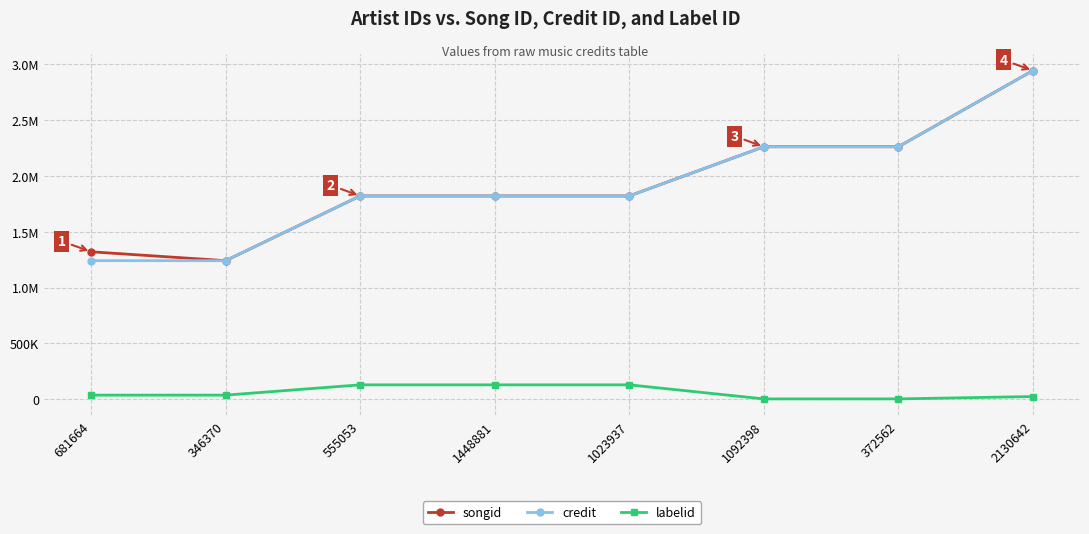

Is this an area chart (filled region under the line)?

No